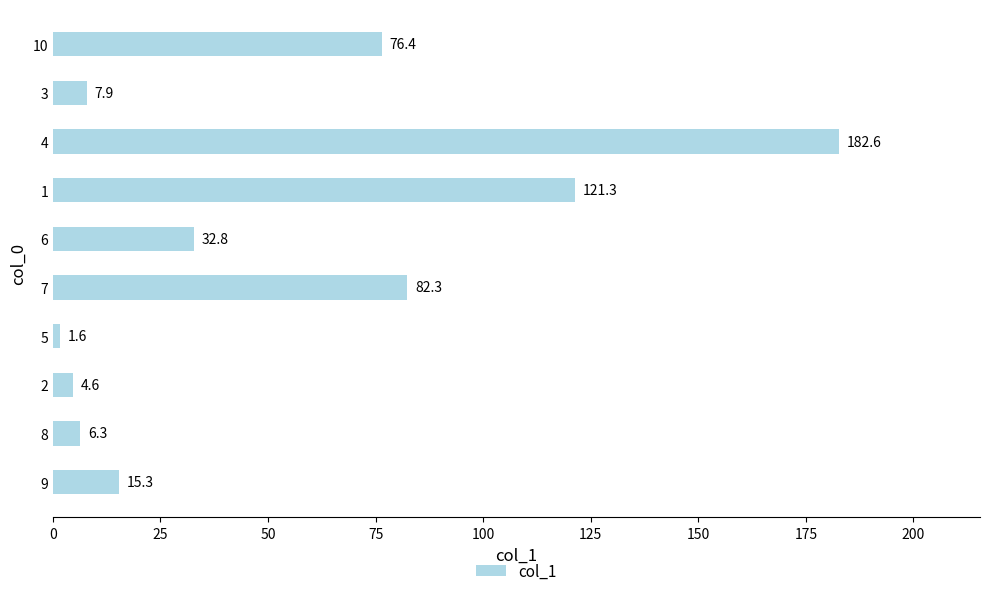

Rank the categories by value from lowest to highest.

5, 2, 8, 3, 9, 6, 10, 7, 1, 4